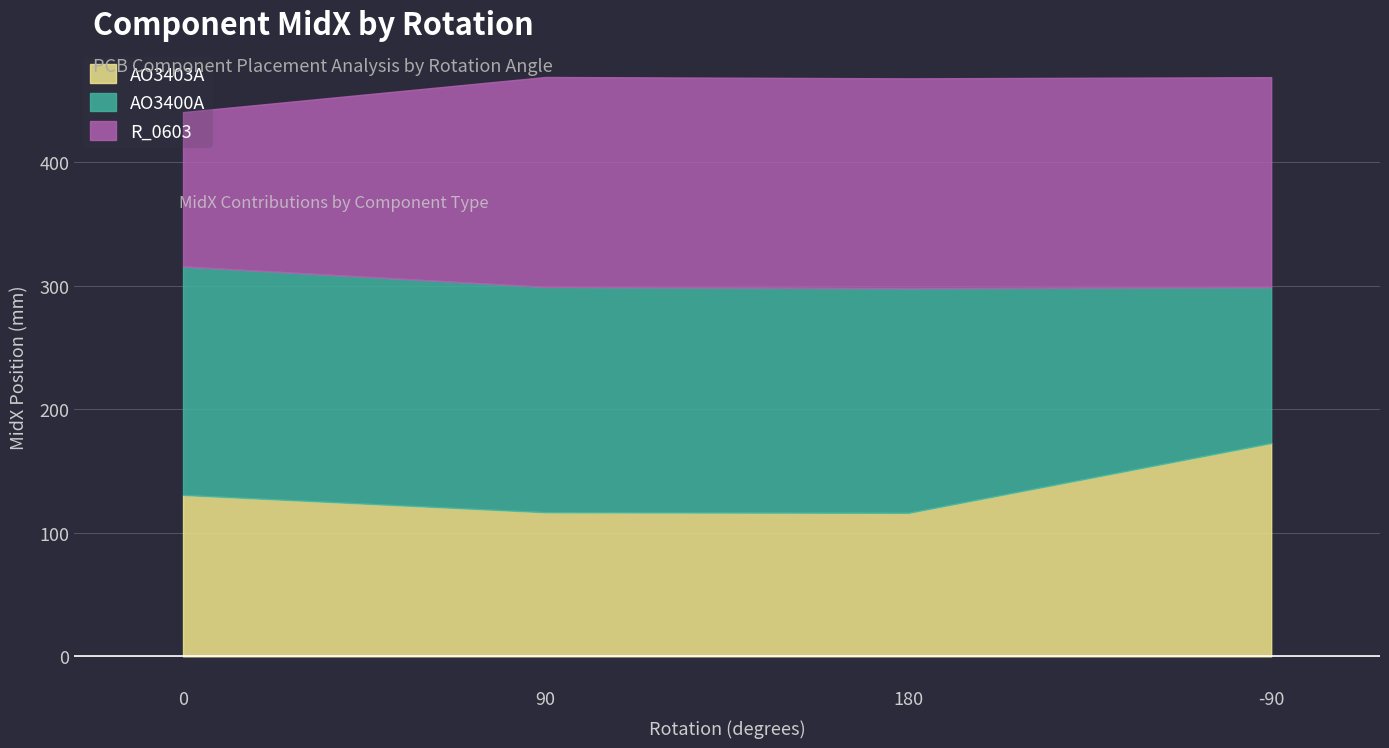

At which category is the sum across all series the highest?

90